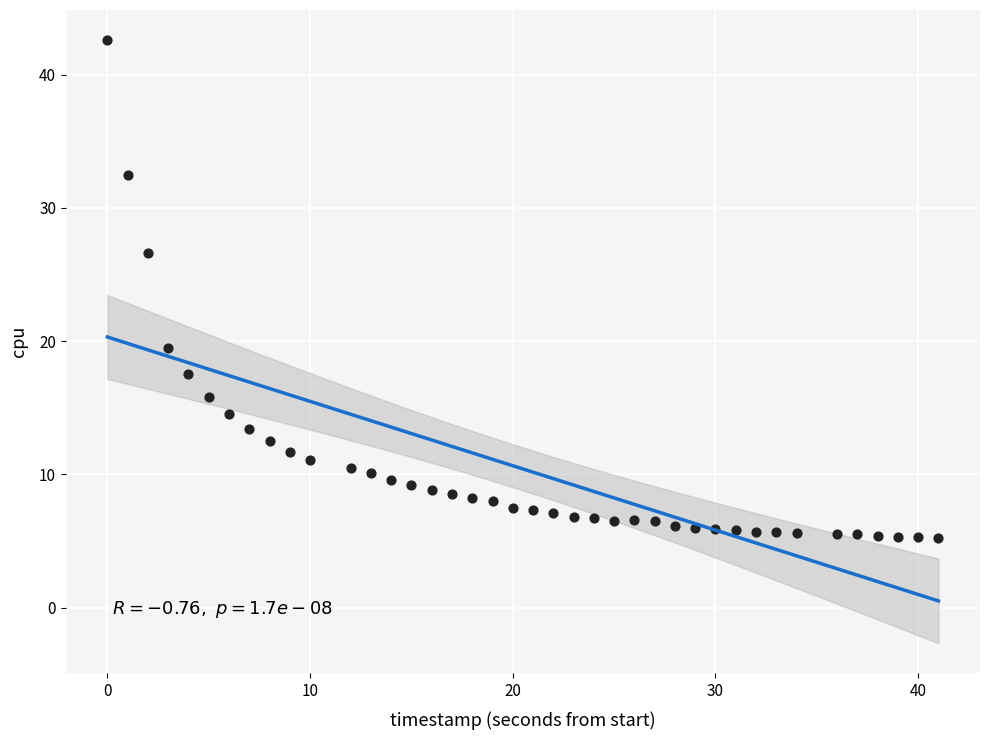

What is the range of Y values (max minus min)?

37.4